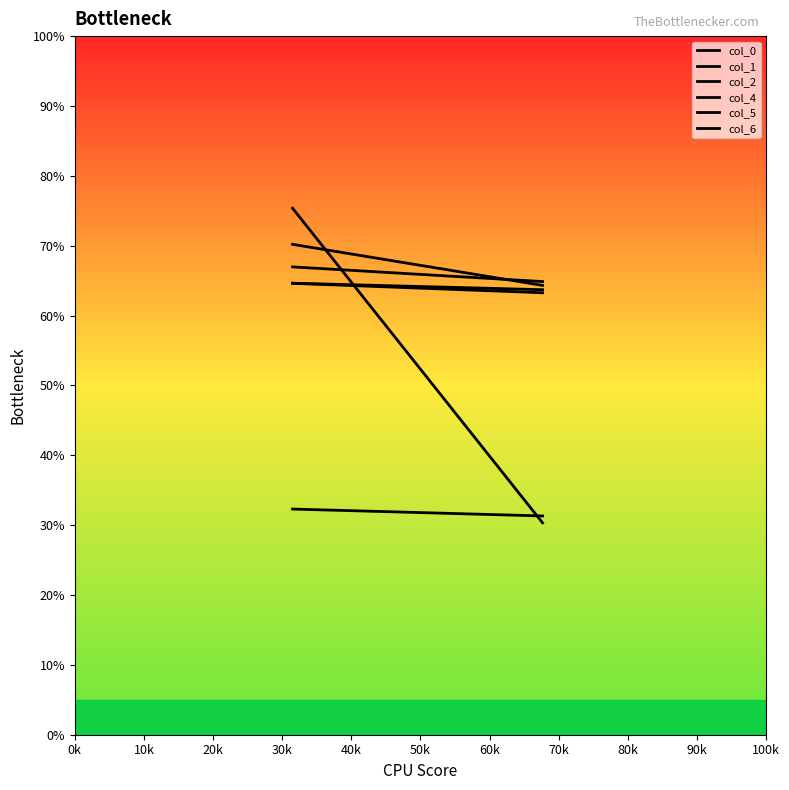

What is the difference between the highest and lowest values at 0k?

43.1